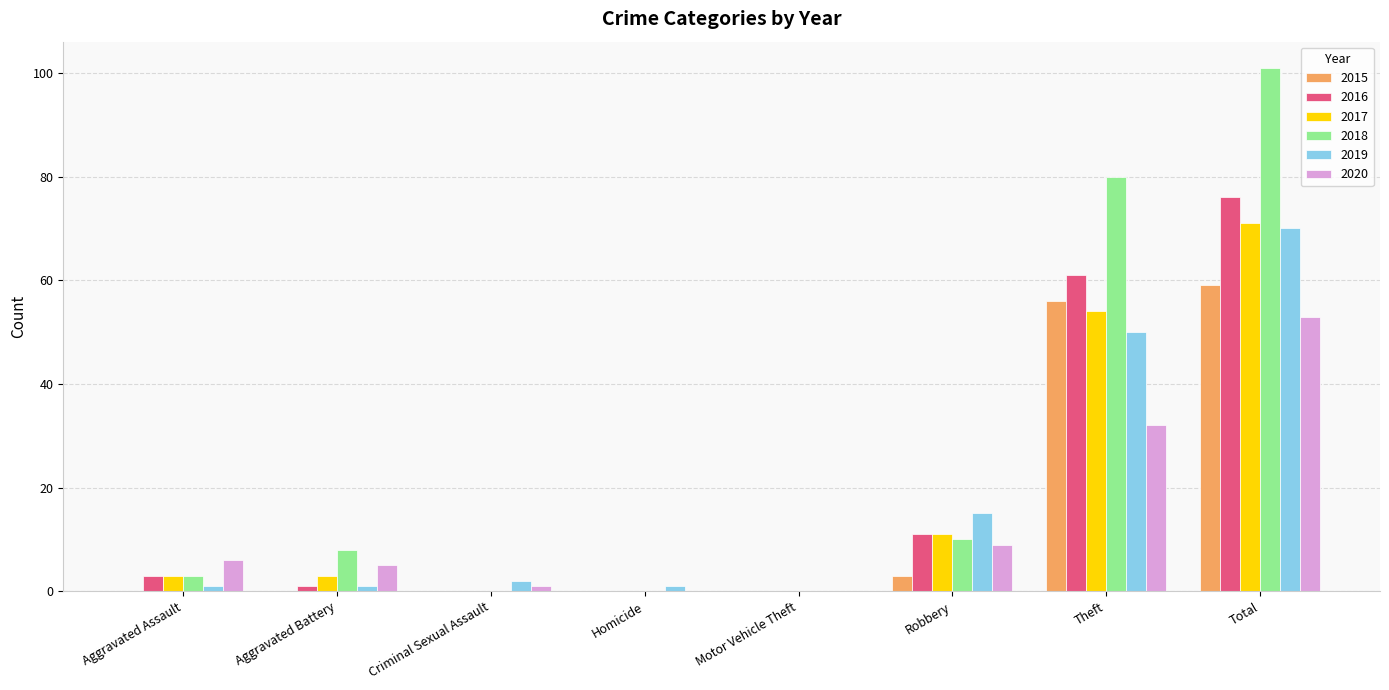

At which category does the chart reach its peak across all series?

Total